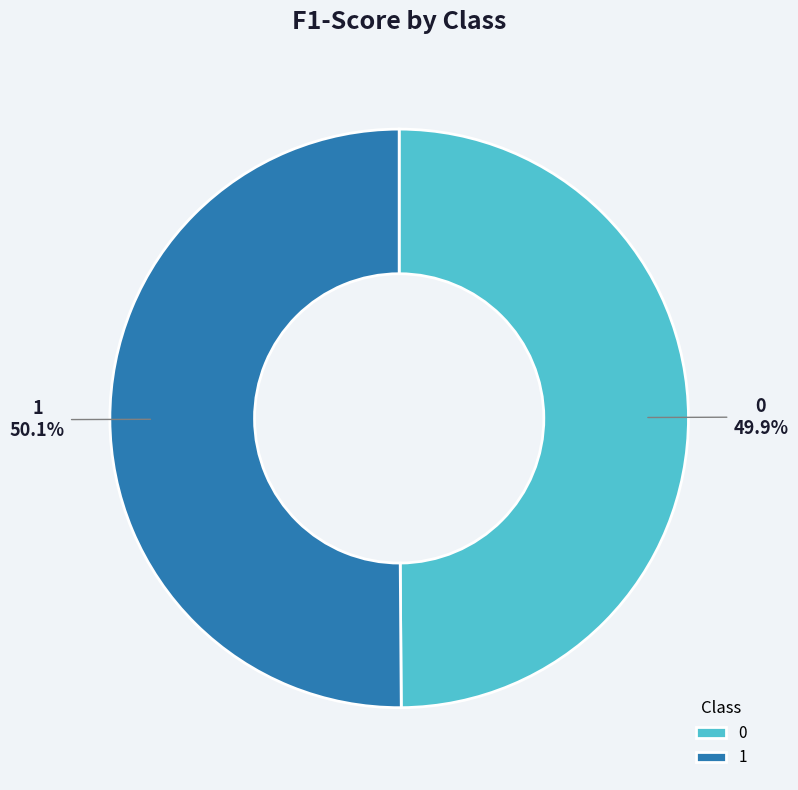

How many segments does this pie chart have?

2